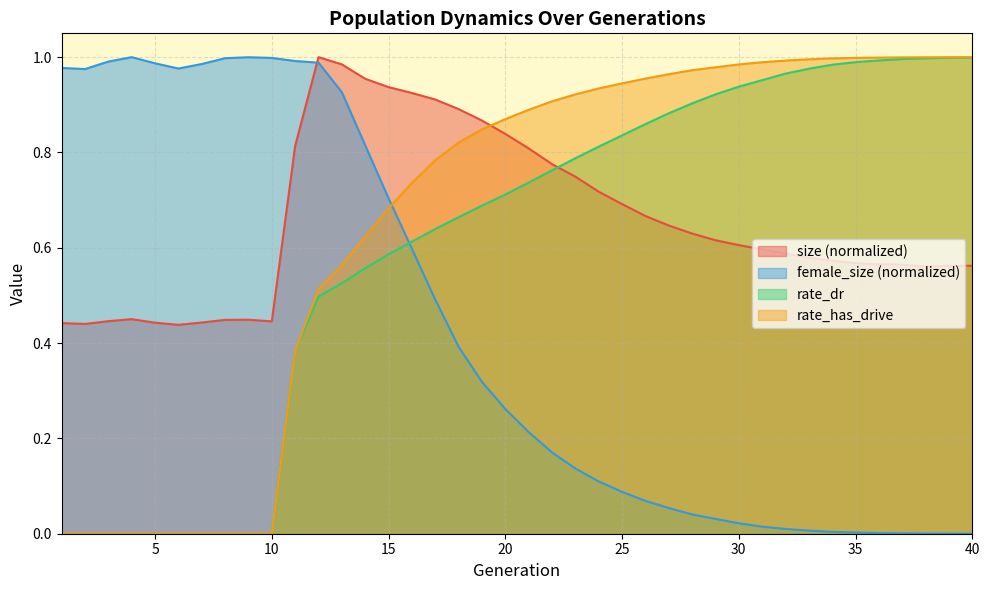

After their last crossing, which series has the higher values: size or female_size?

size